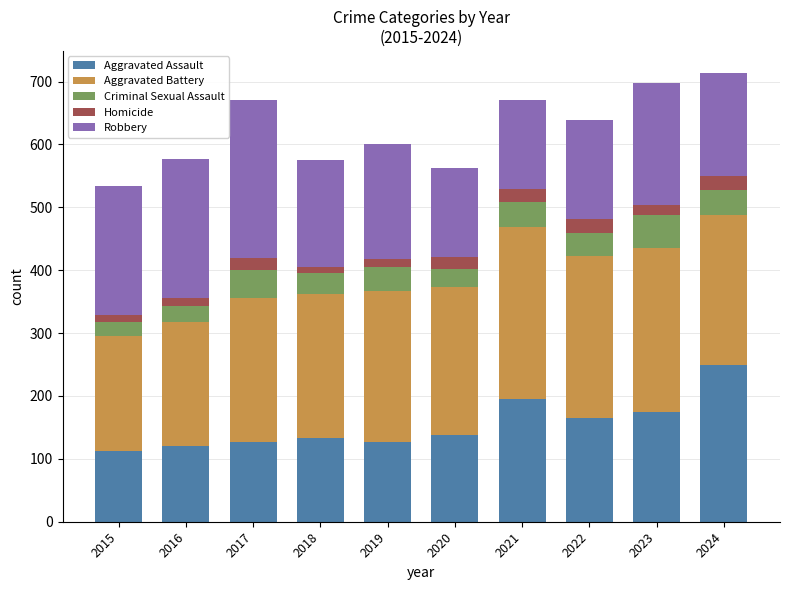

What is the total value across all series at 2024?

713